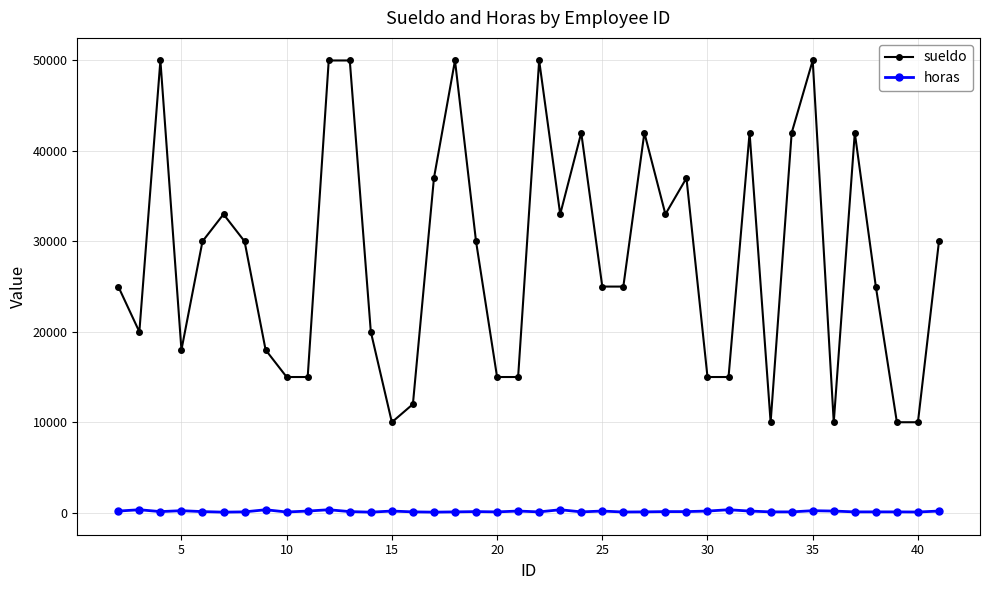

What is the smallest value displayed?

60